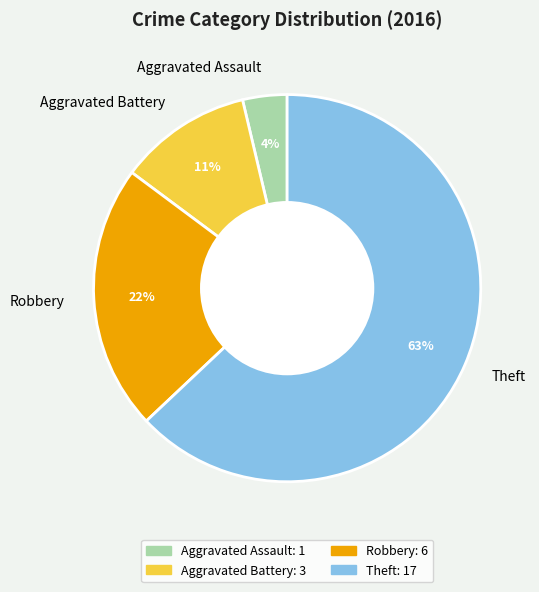

What is the ratio of the value at Robbery to the value at Aggravated Battery?

2.0